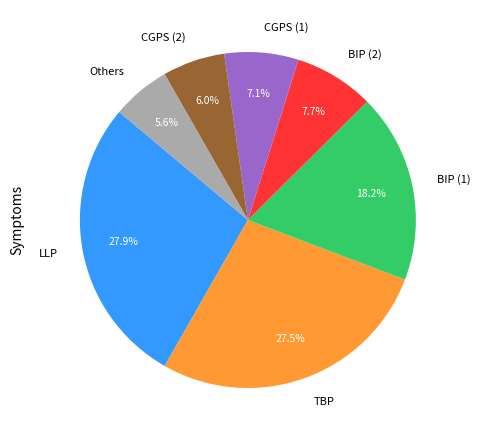

To the nearest percent, what is the average slice percentage?

14%